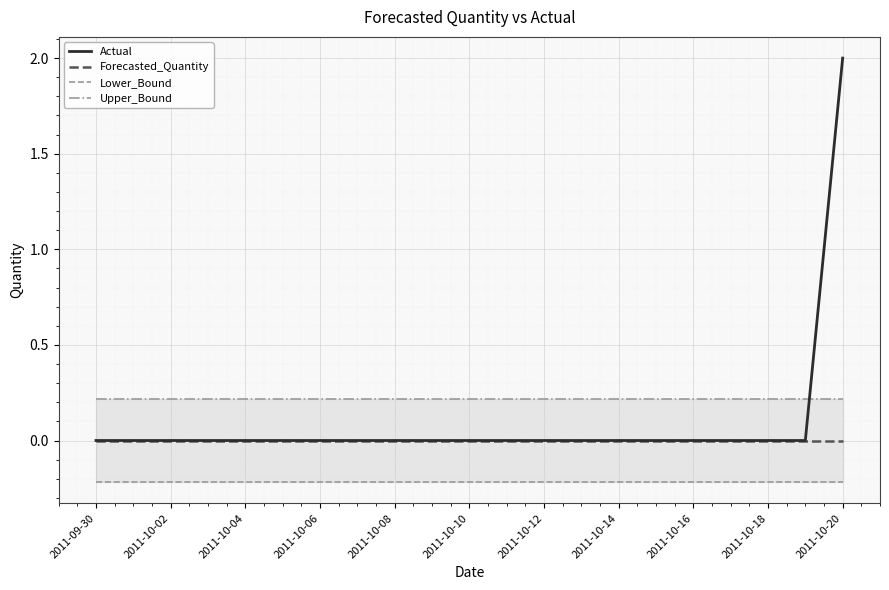

Count the number of categories in the chart.

21